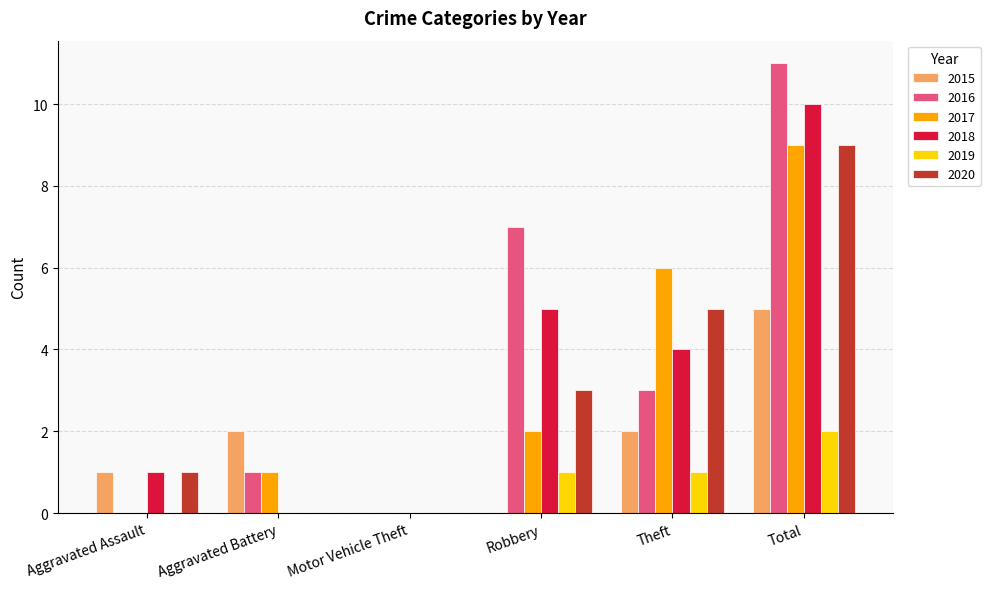

Are the bars grouped side by side (vs. stacked)?

Yes